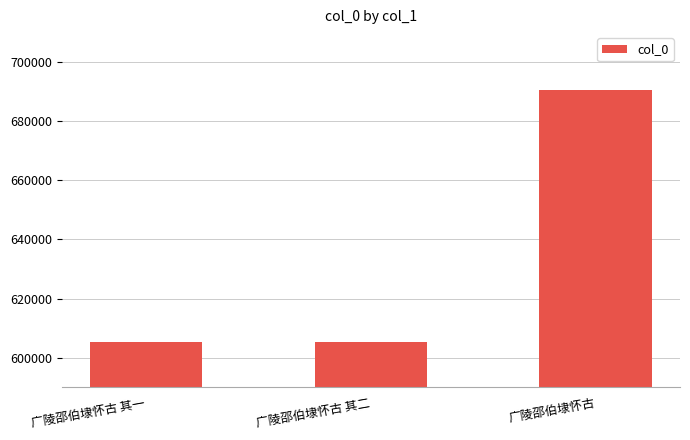

What is the sum of the values at 广陵邵伯埭怀古 其二 and 广陵邵伯埭怀古 其一?

1210473